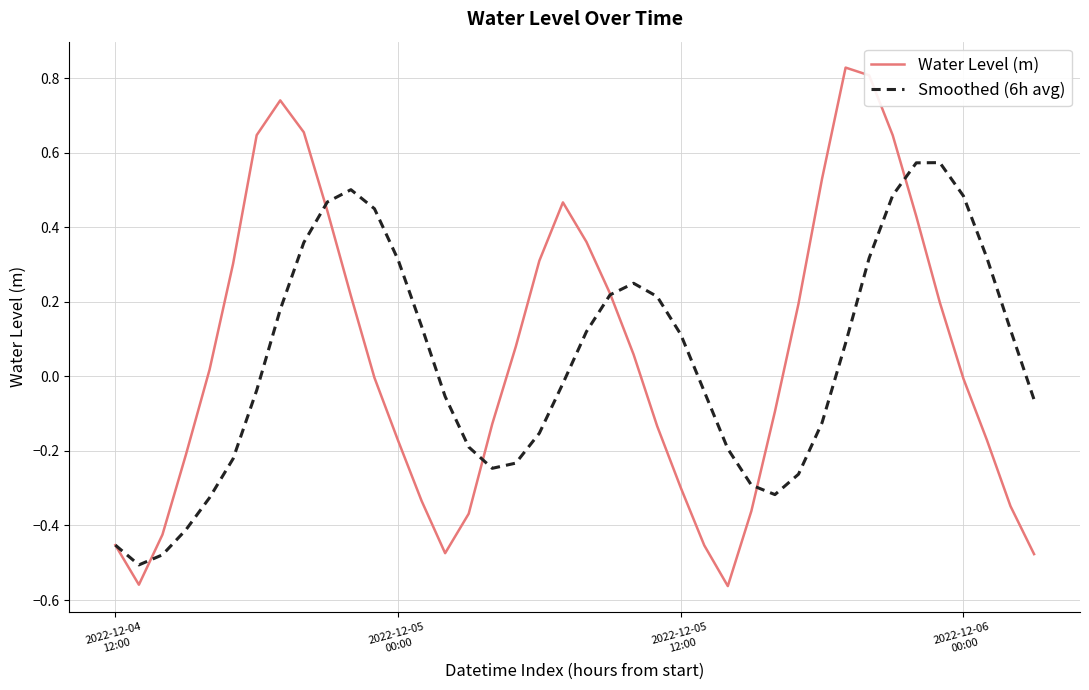

True or false: Smoothed (6h avg) has more than 0 points higher than both neighbors.

True